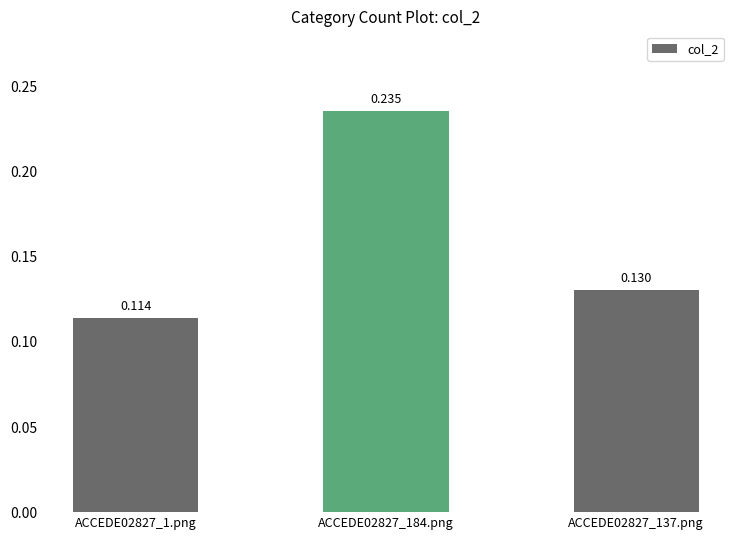

How many bars are there in total?

3